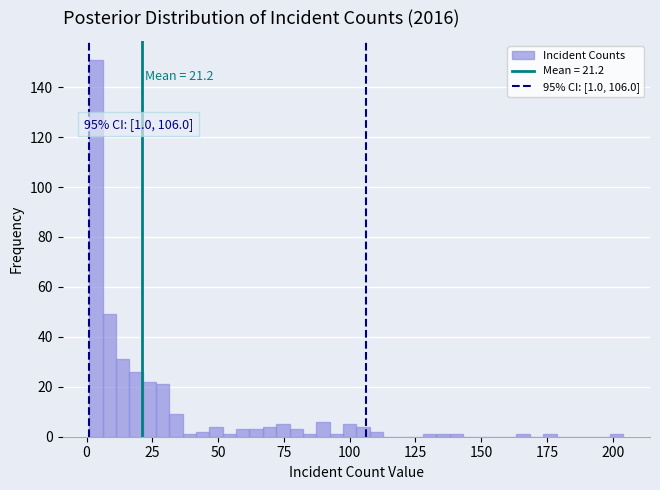

Read against the x-axis, roughly where is the centre of the tallest bar?

5